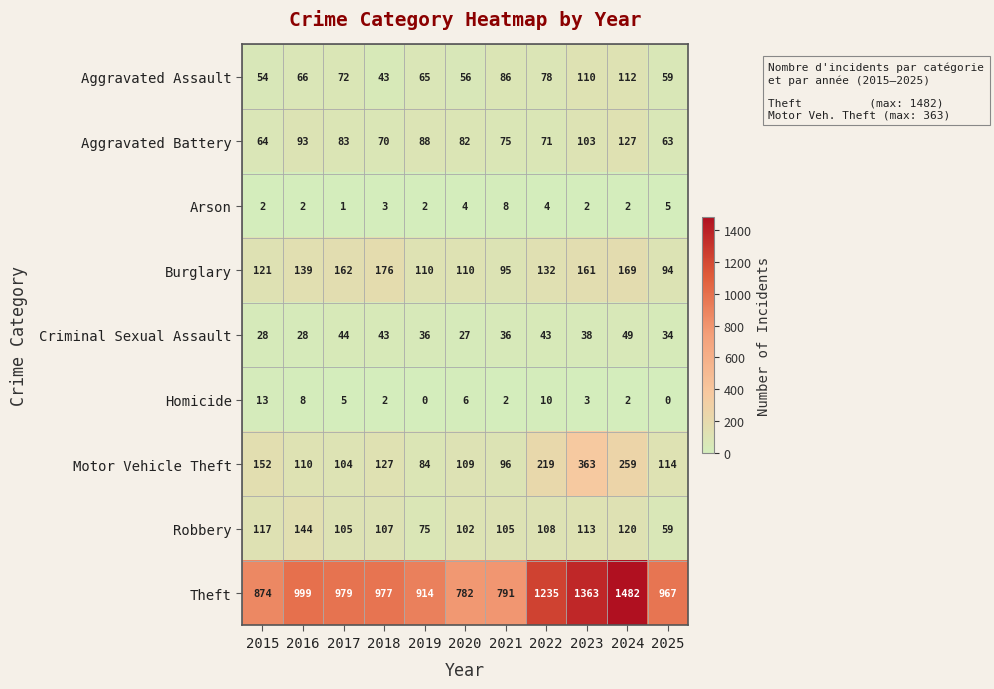

At which category is the sum across all series the highest?

2024